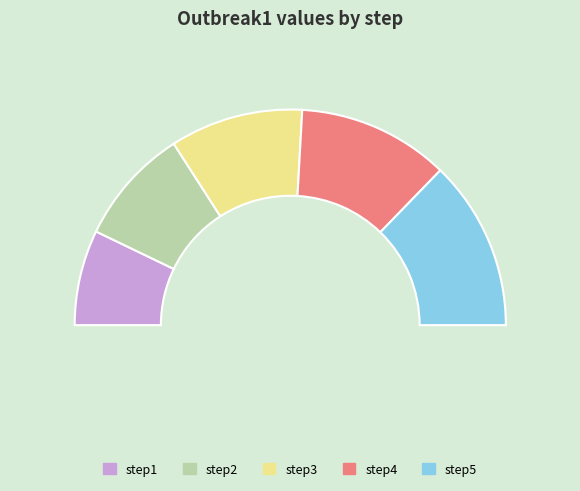

Is there a majority slice in this chart?

No